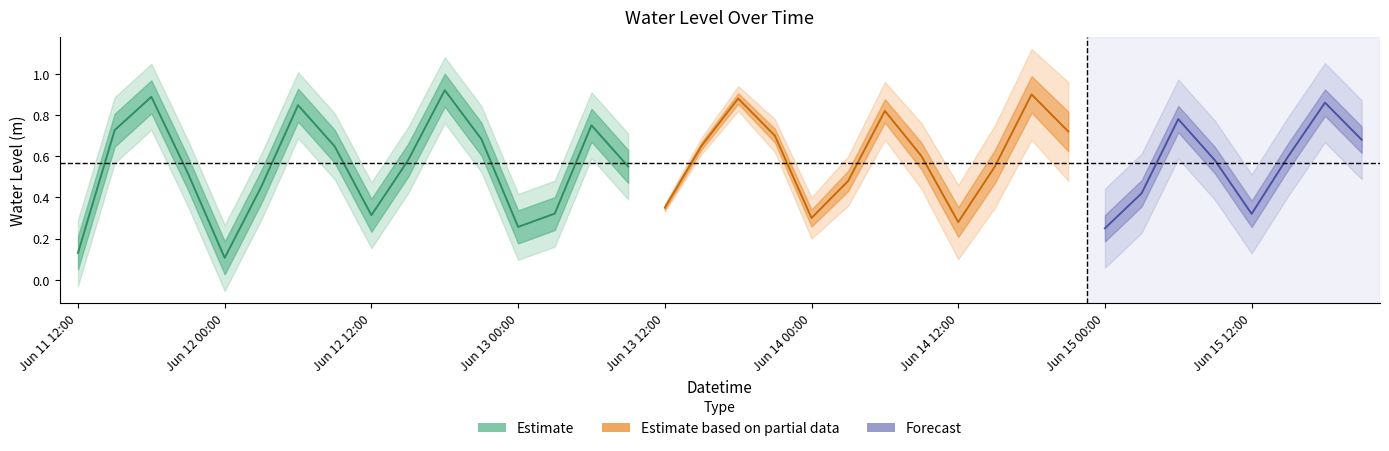

Is it true that the value at 11 is 0.3?

False